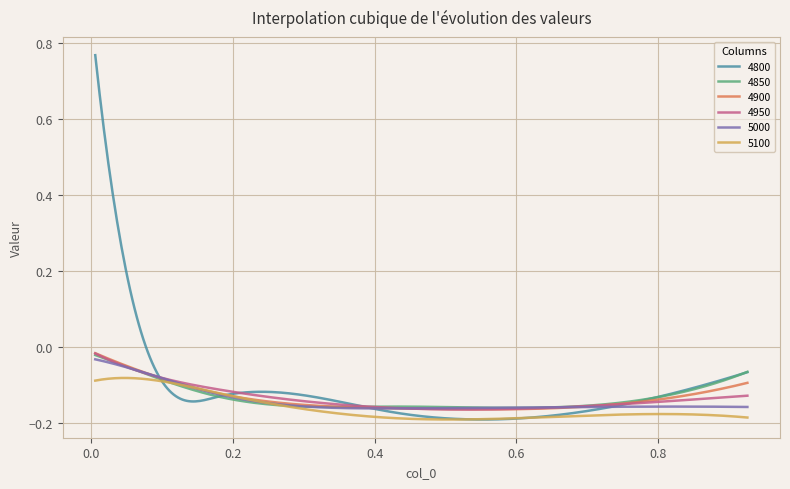

Does the chart have visible grid lines?

Yes